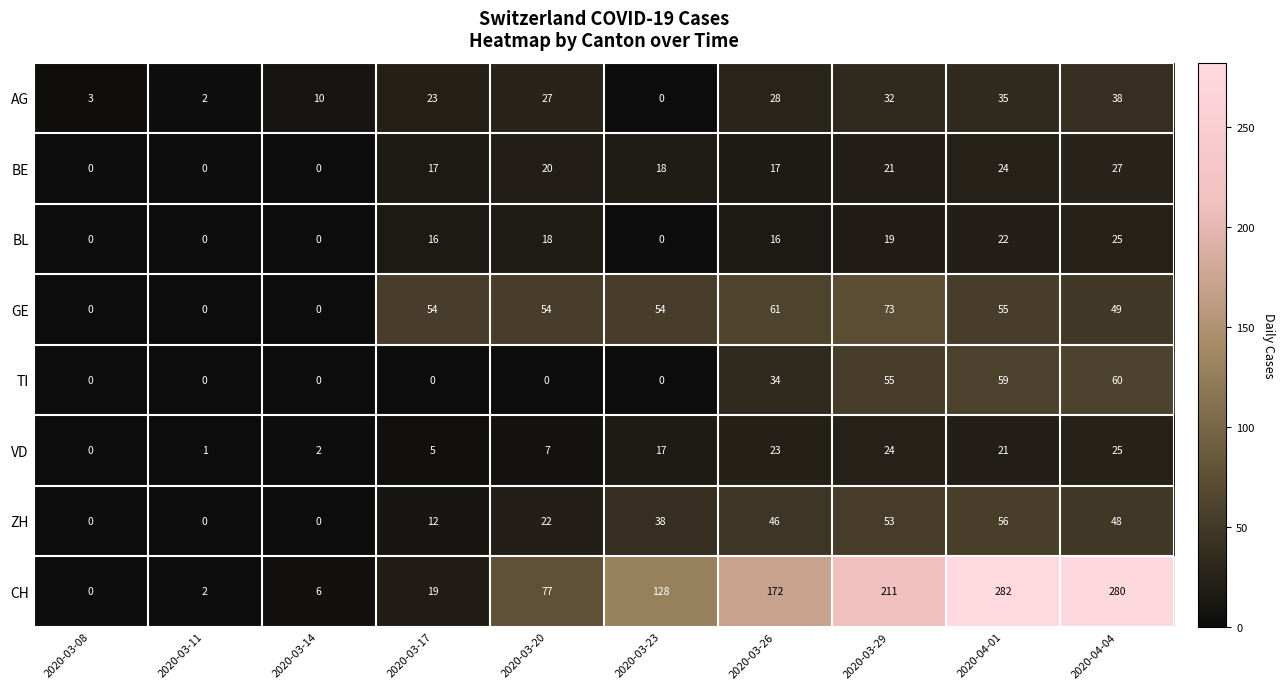

What is the maximum value shown in the chart?

282